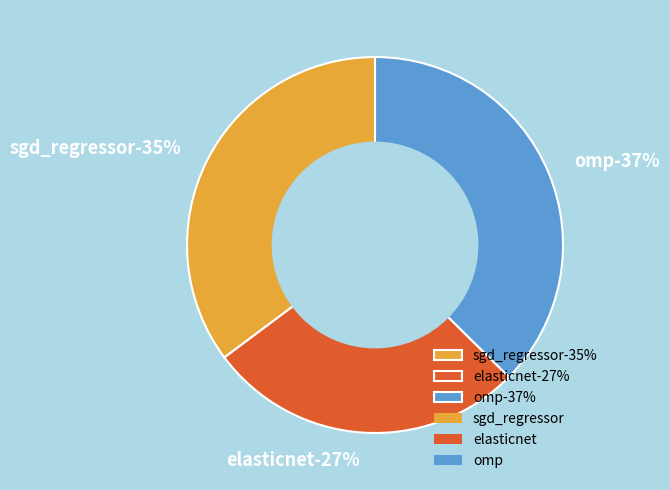

How many slices are in this pie chart?

3